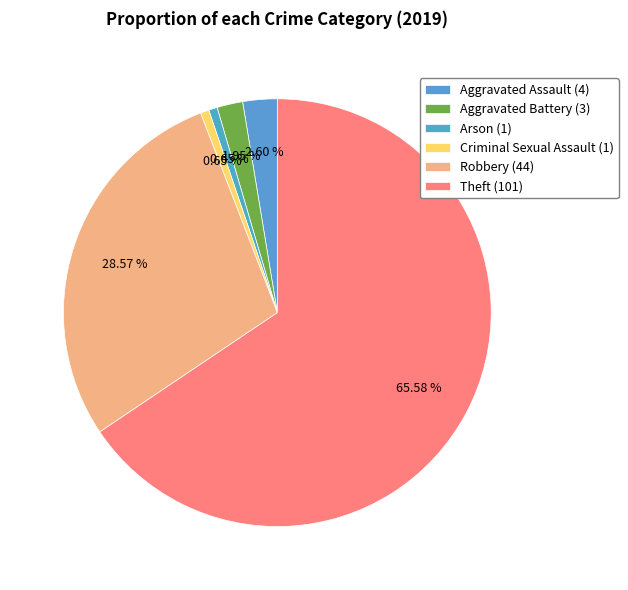

To the nearest percent, what is the combined percentage of Robbery and Criminal Sexual Assault?

29%